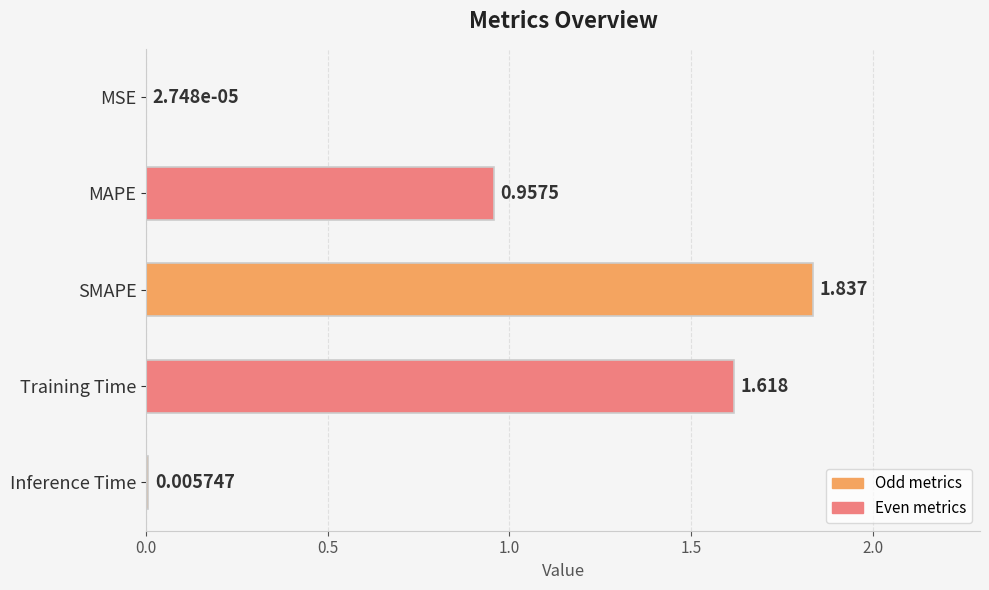

At which label is the value closest to 0?

MSE